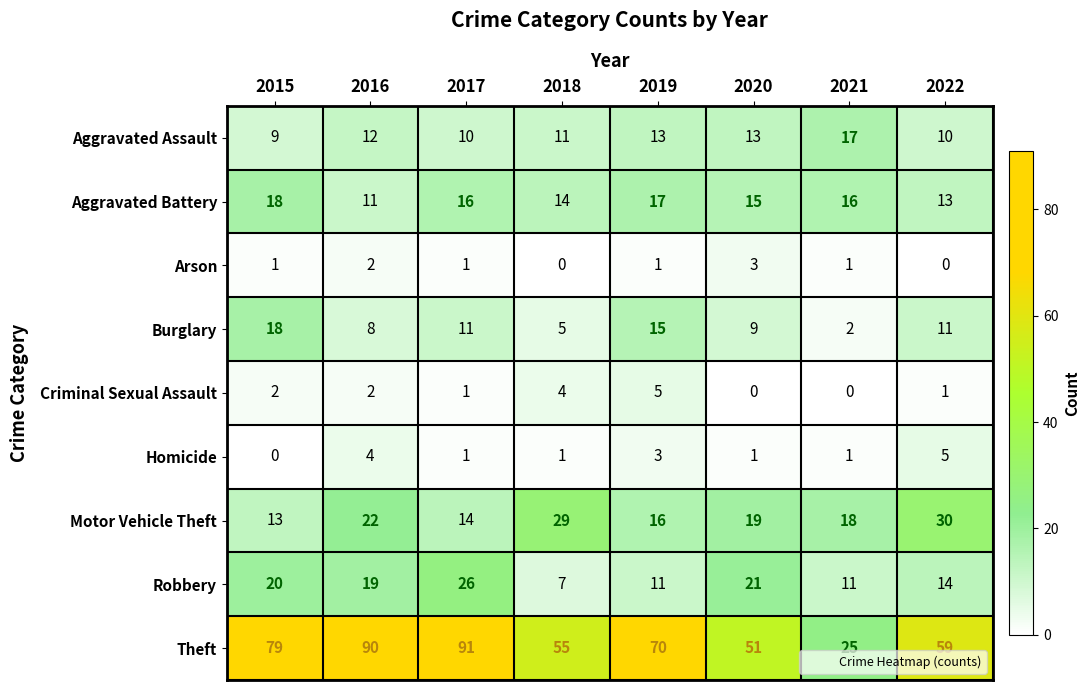

Which label corresponds to the largest value in the chart?

2017